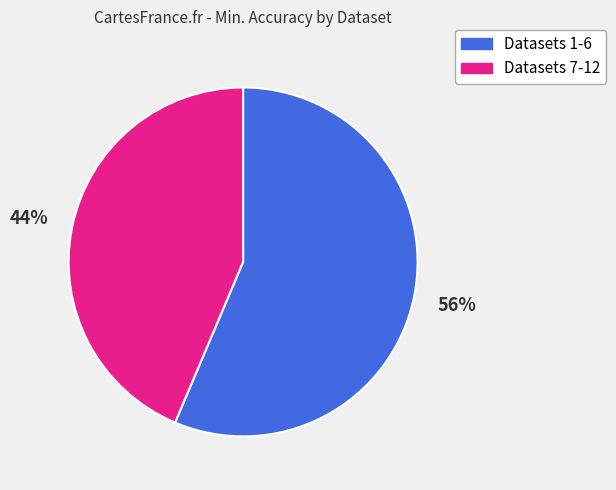

Count the number of slices in the pie.

2